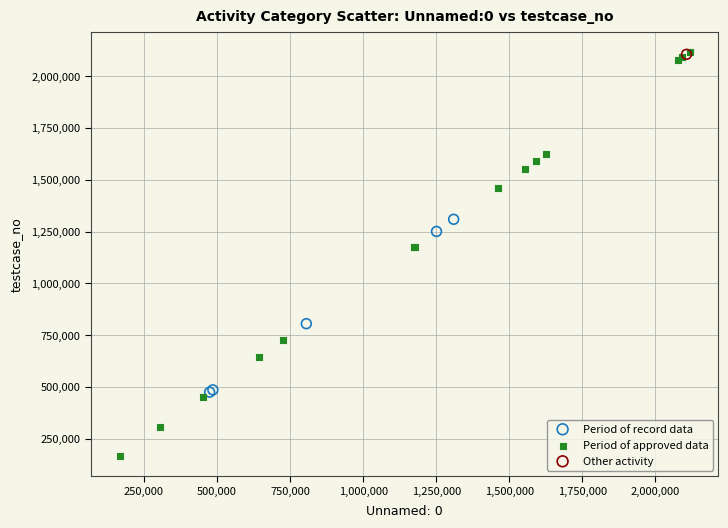

What are all the series names shown in the legend?

Period of record data, Period of approved data, Other activity